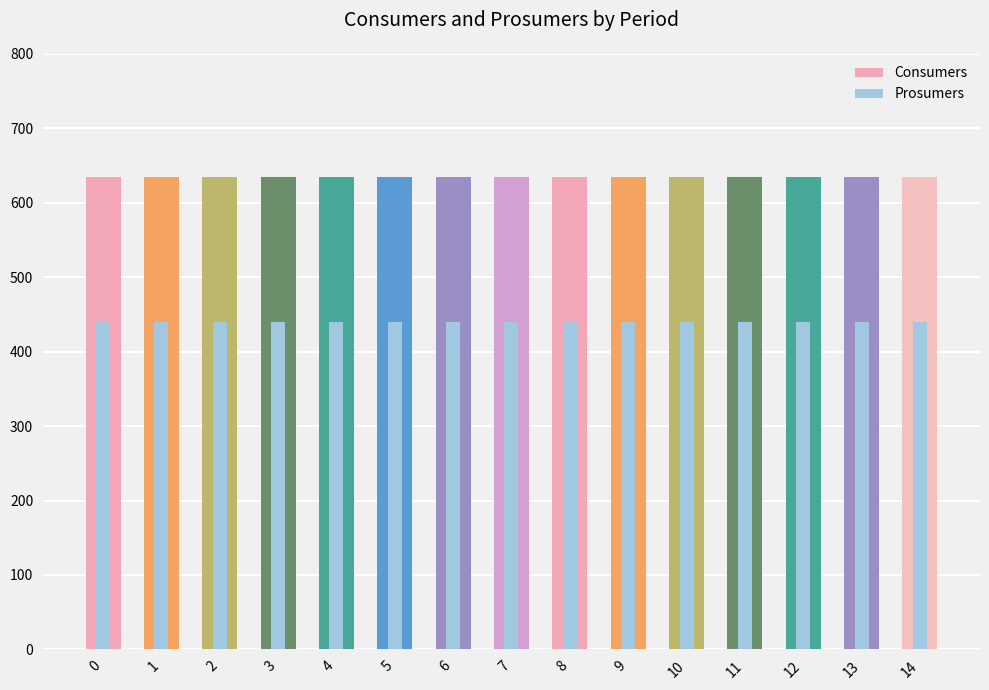

How many bars are there in each group?

30